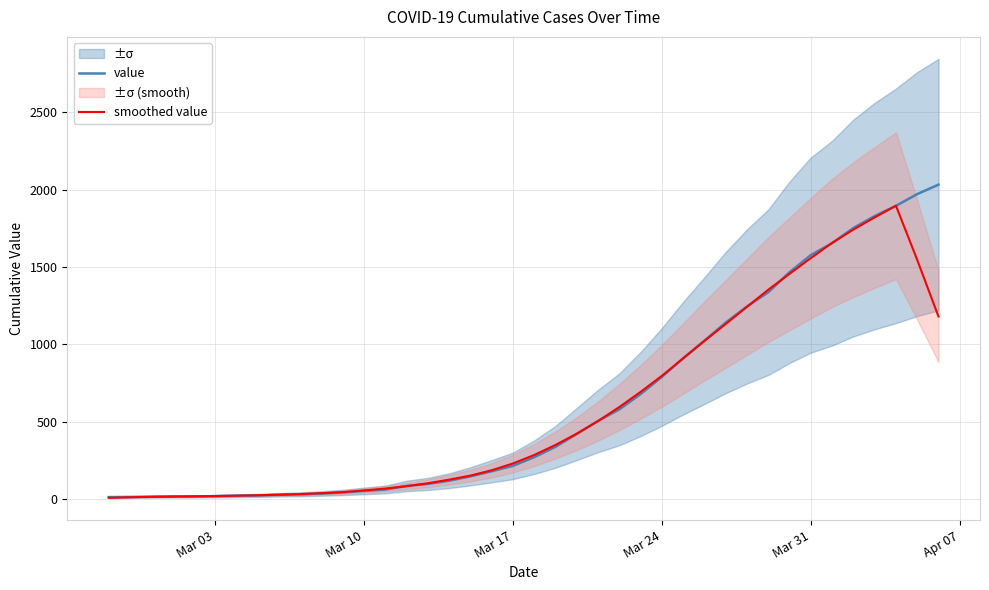

How many lines are shown in the chart?

2